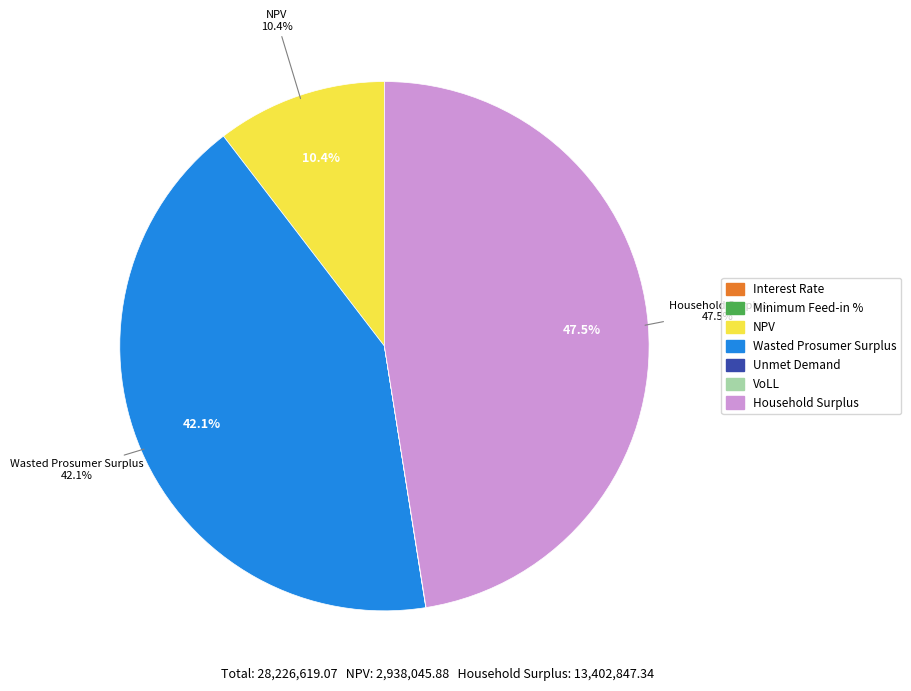

Is there a majority slice in this chart?

No